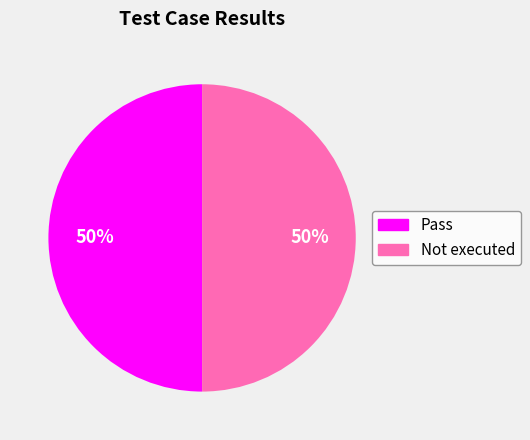

To the nearest percent, what is the average slice percentage?

50%